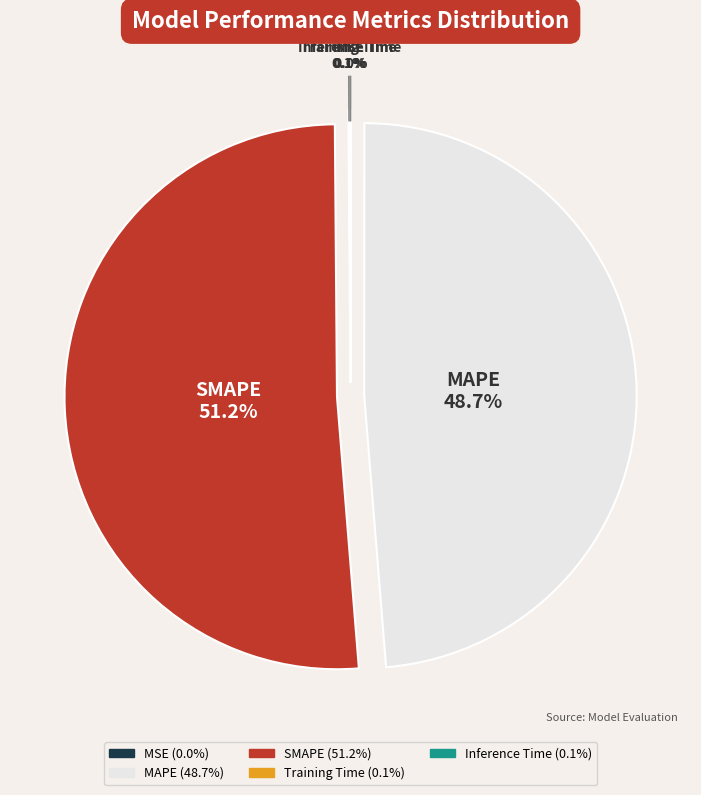

Is there any slice that represents more than half of the pie?

Yes